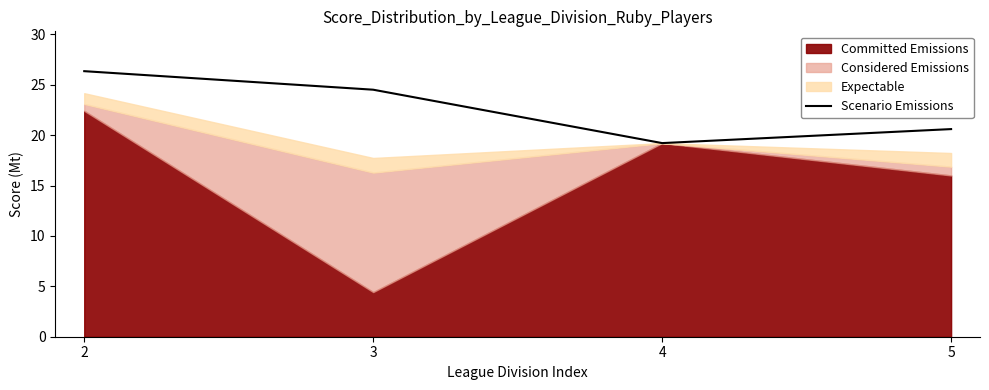

List the labels in order of value, largest first.

2, 3, 5, 4